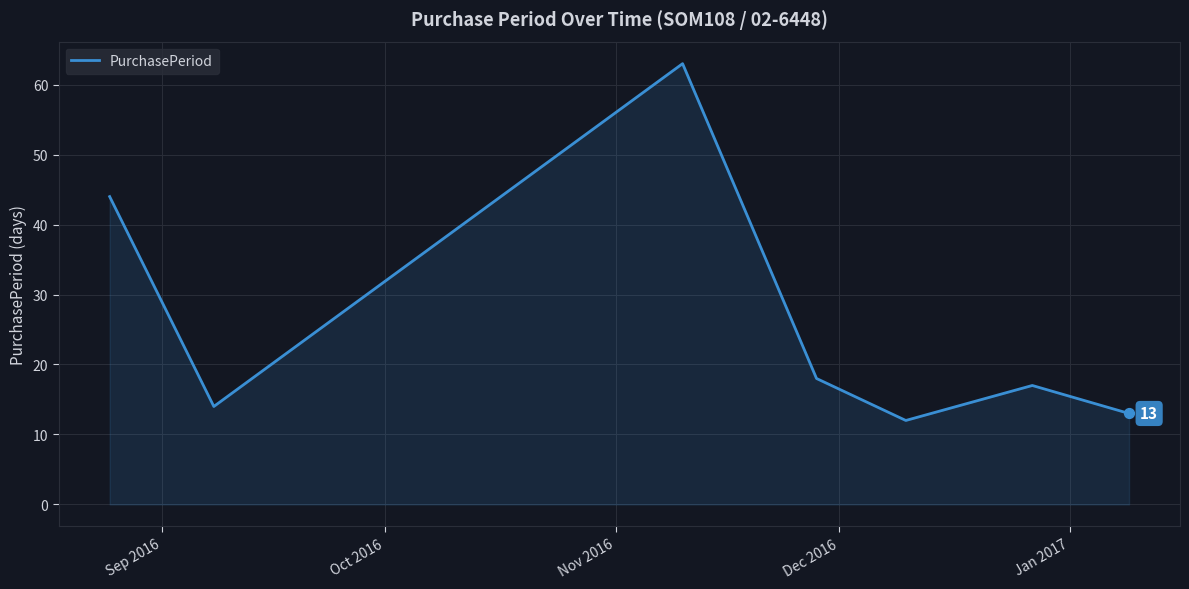

True or false: the data has more than 0 interior local peaks.

True